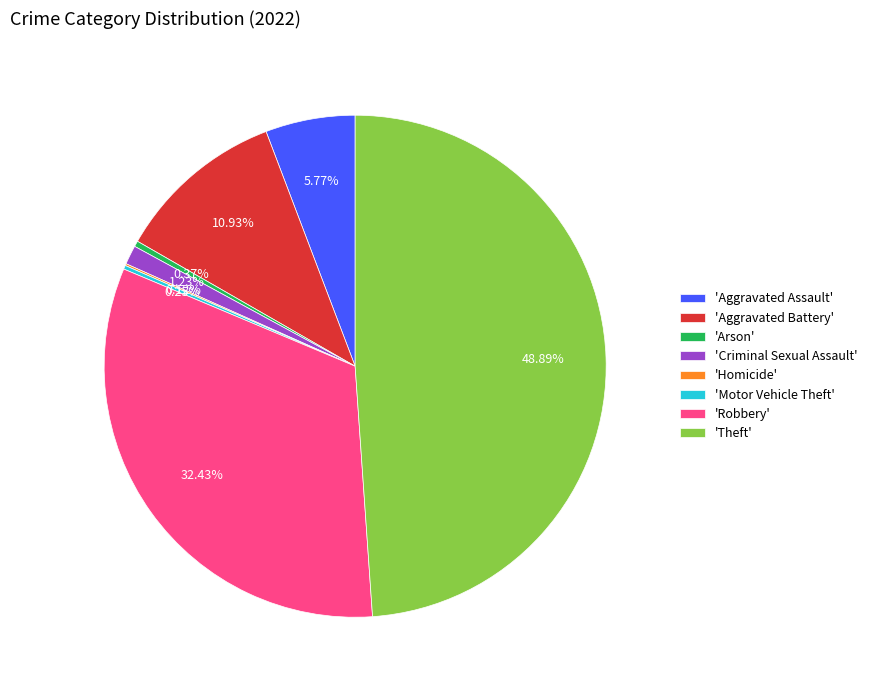

Is there a majority slice in this chart?

No